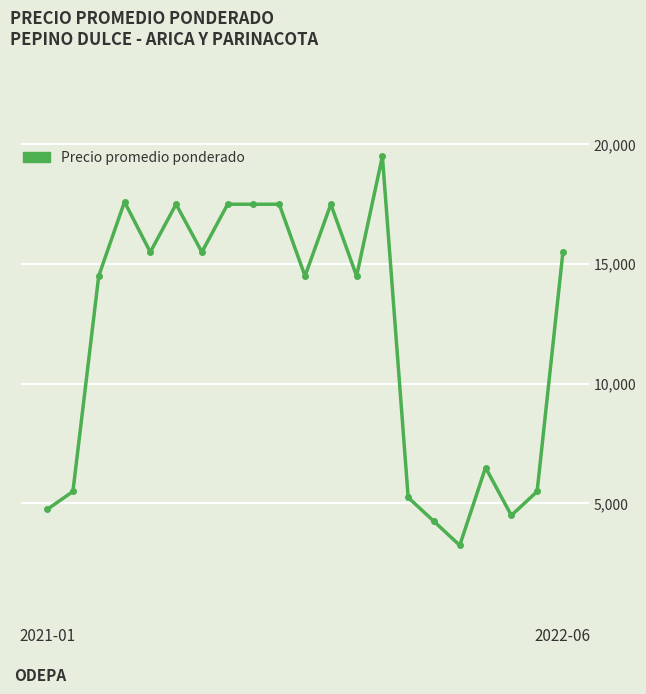

What is the sum of all values?

254100